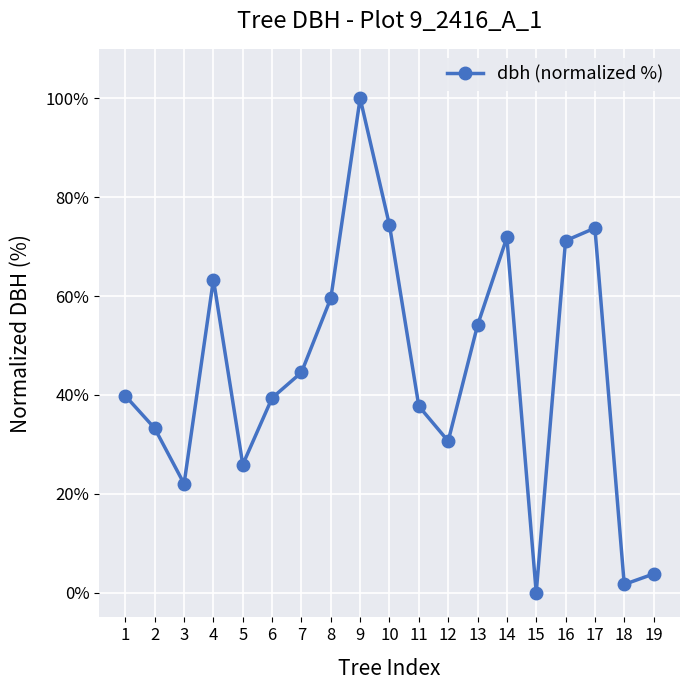

True or false: the data shows 44.6 at 7.

True